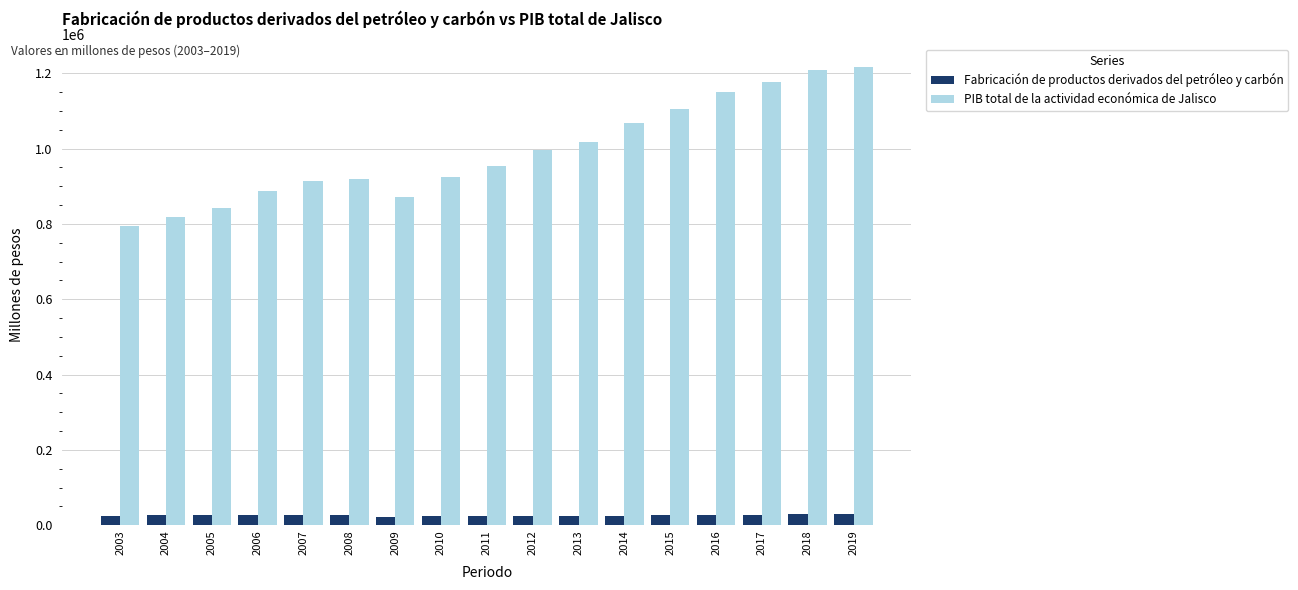

What is the maximum value for Fabricación de productos derivados del petróleo y carbón?

31181.0